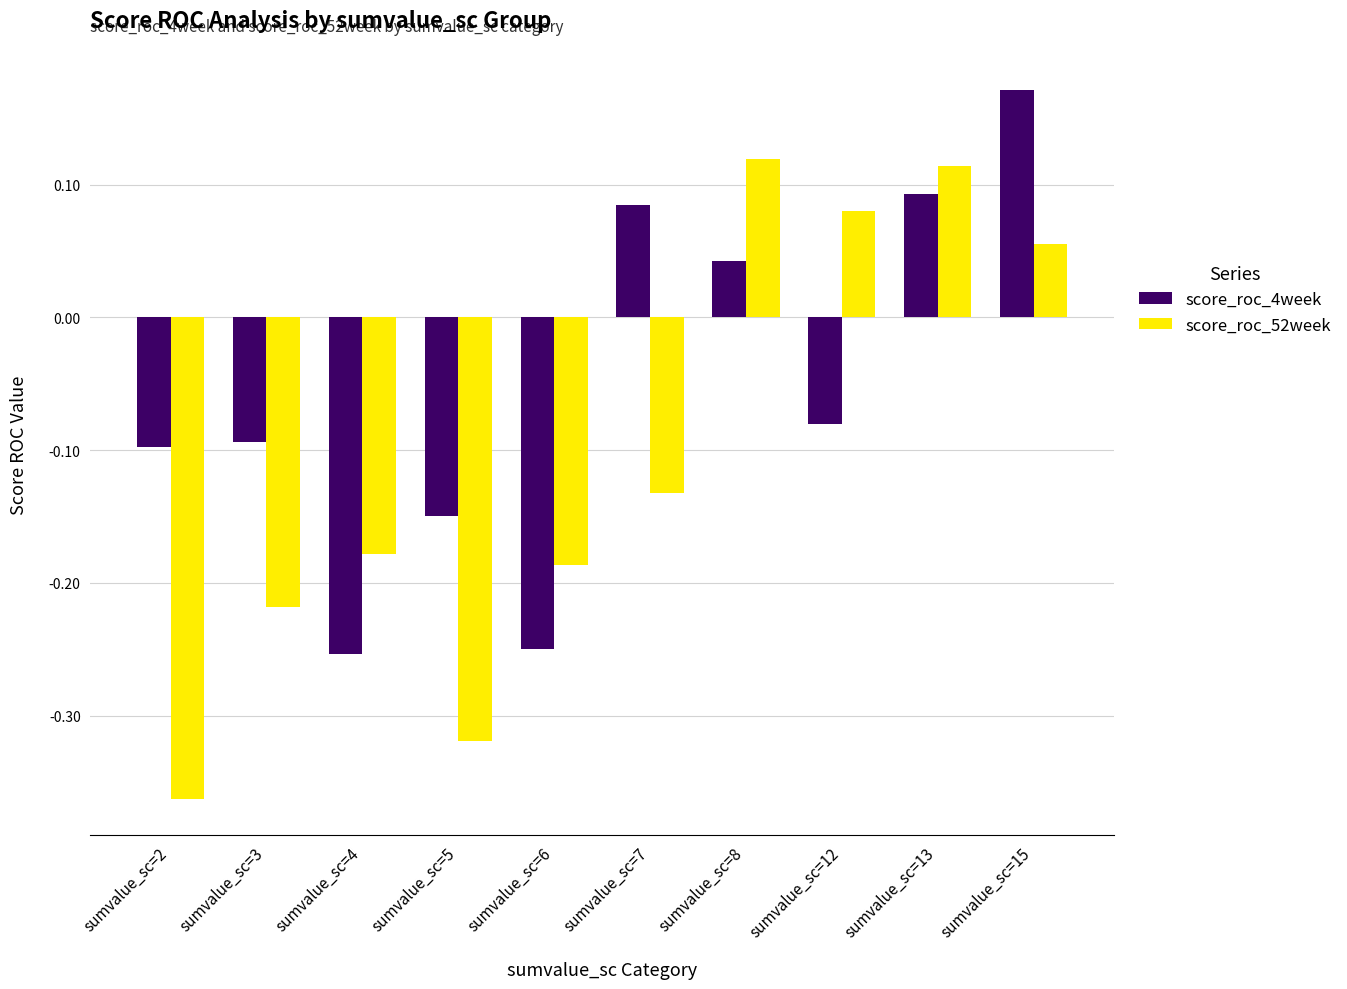

At which label is score_roc_52week closest to 0?

sumvalue_sc=15